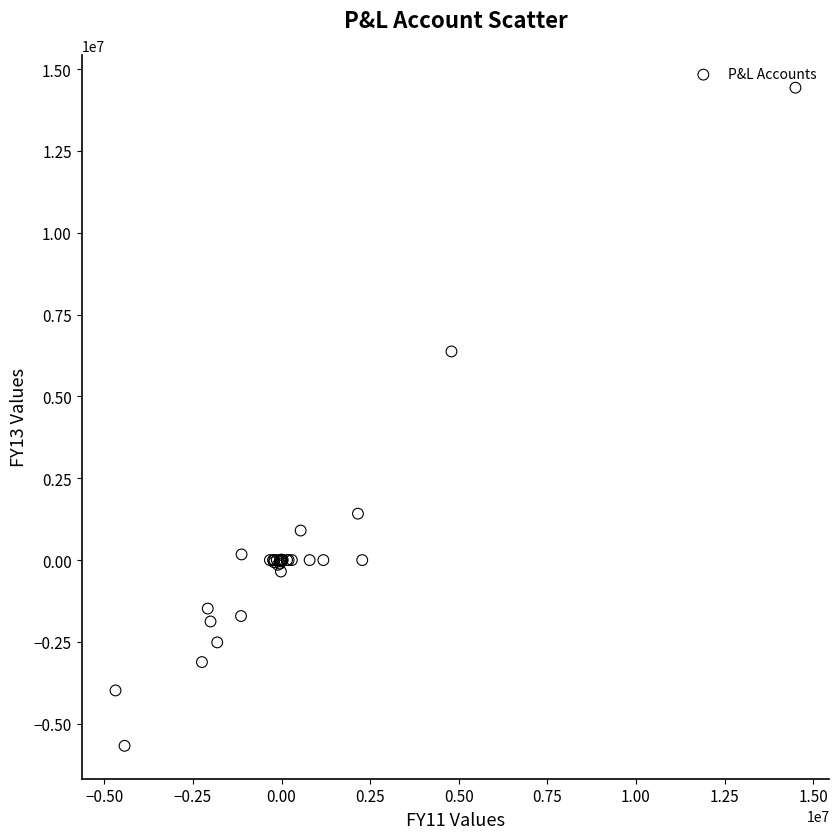

What Y value in the scatter plot is closest to 4378594?

6373617.5